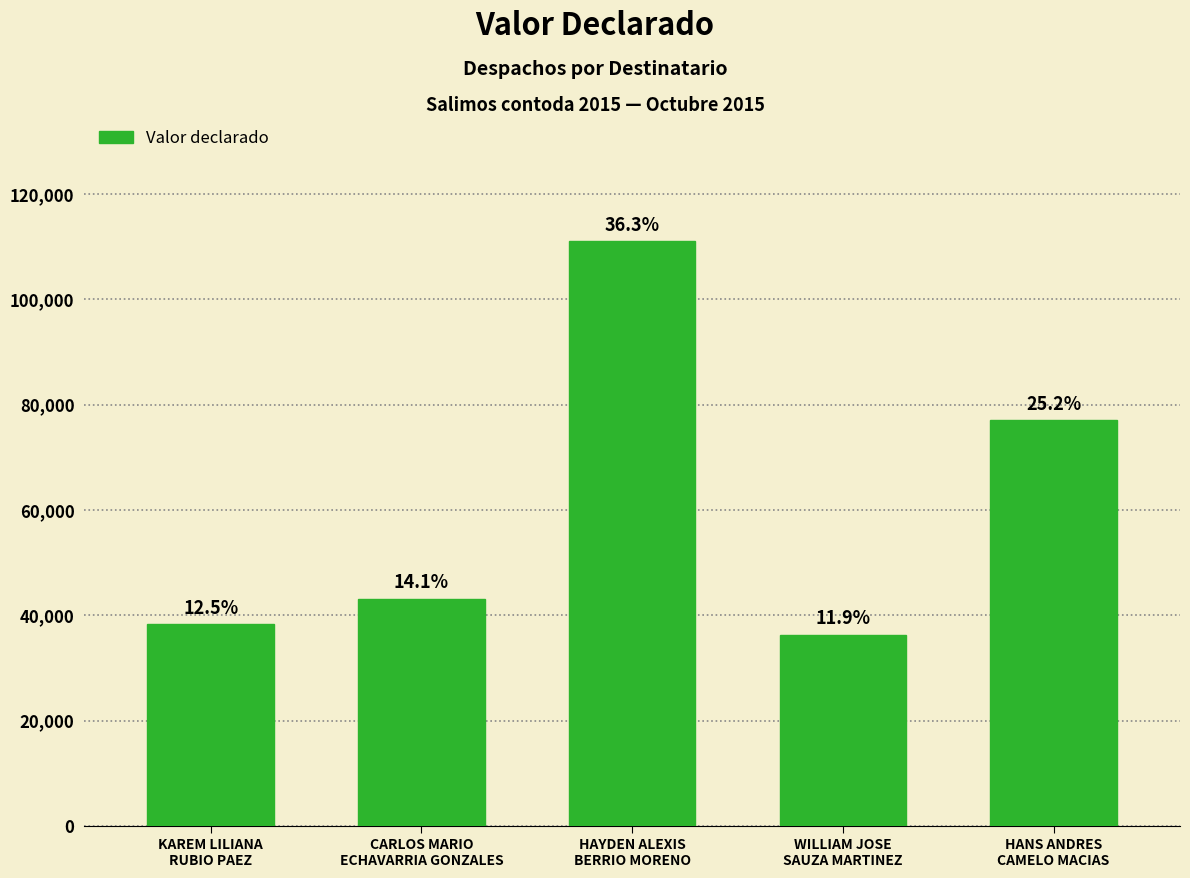

List the labels in order of value, largest first.

HAYDEN ALEXIS
BERRIO MORENO, HANS ANDRES
CAMELO MACIAS, CARLOS MARIO
ECHAVARRIA GONZALES, KAREM LILIANA
RUBIO PAEZ, WILLIAM JOSE
SAUZA MARTINEZ